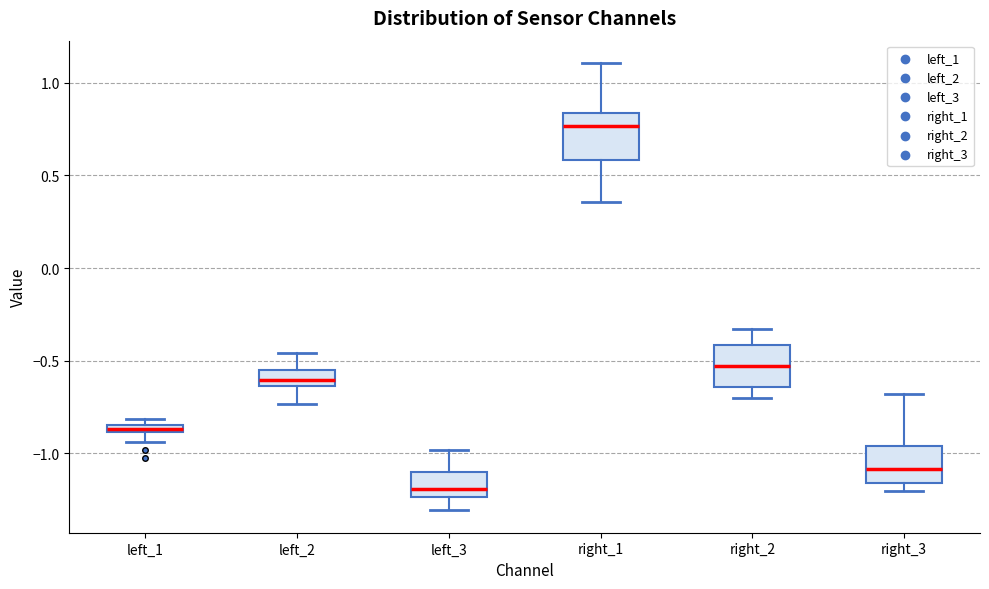

Which box has the highest median line?

right_1